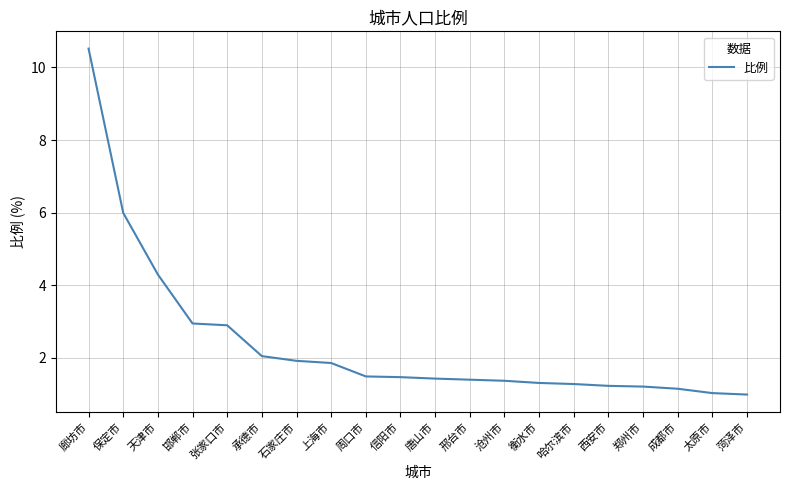

What is the maximum value shown in the chart?

10.5